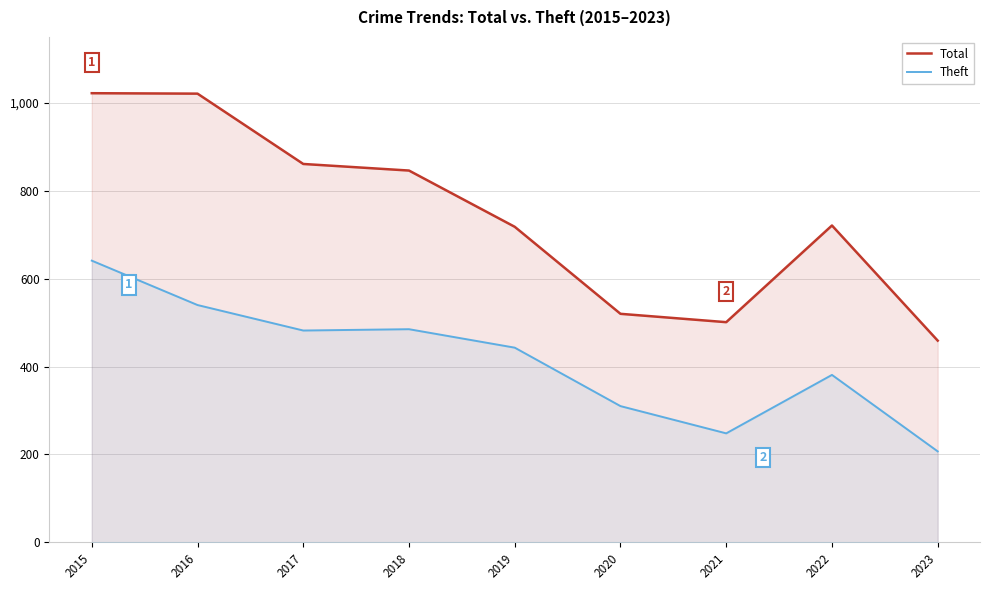

Read the Theft value at 2019, to the nearest 50.

450